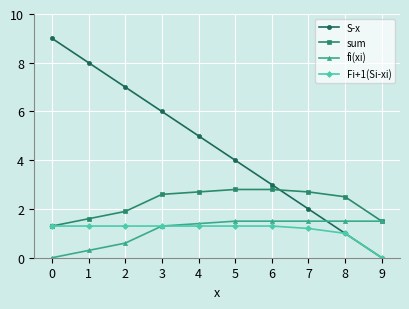

Rank the series by their maximum value, from highest to lowest.

S-x, sum, fi(xi), Fi+1(Si-xi)